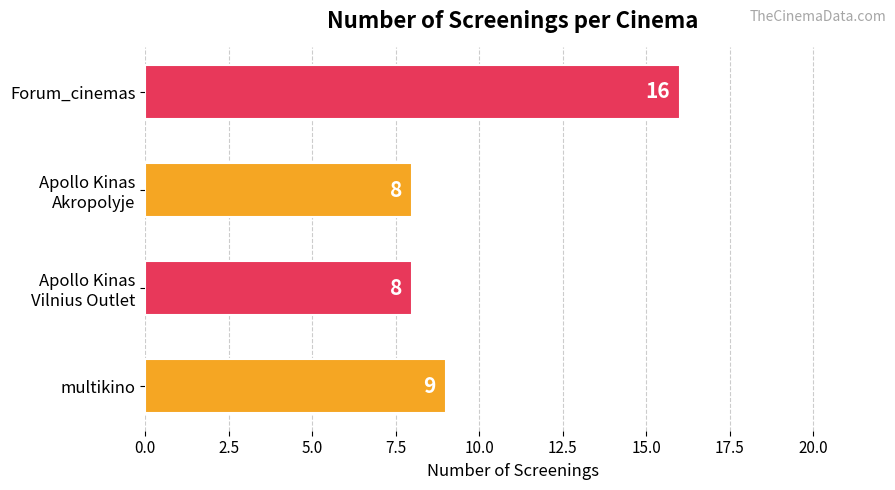

What is the change in value from multikino to Forum_cinemas?

+7